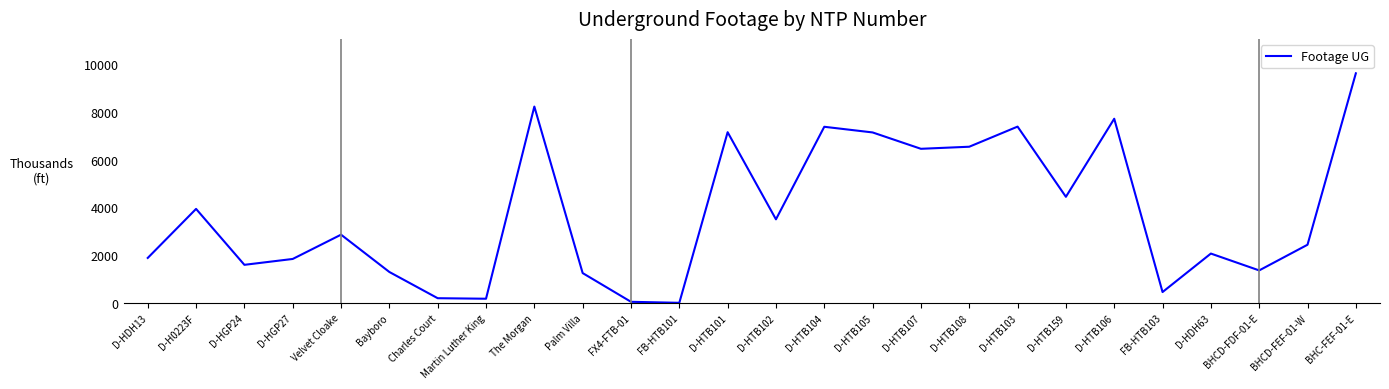

What is the difference between the maximum and minimum values?

9619